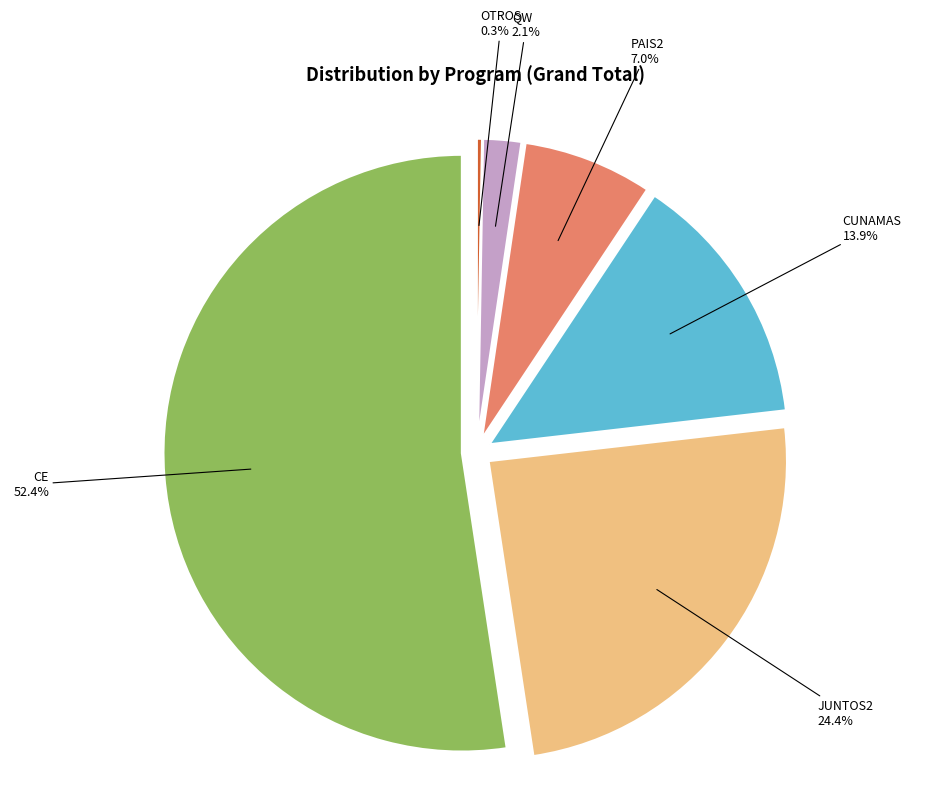

Count the number of slices in the pie.

6